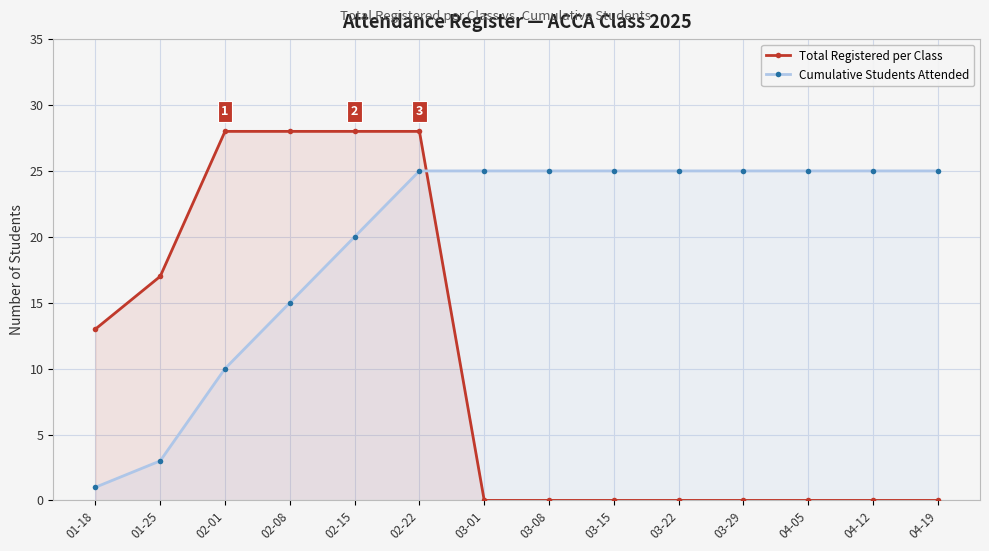

What is the average value of the Cumulative Students Attended series?

20